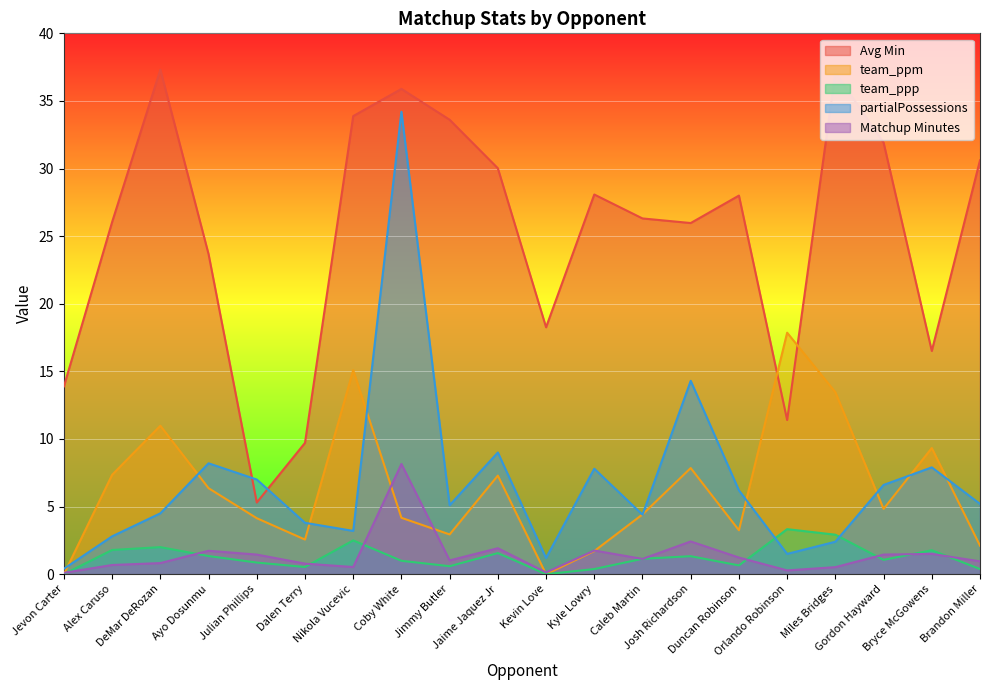

How many values in the partialPossessions series exceed 5?

11